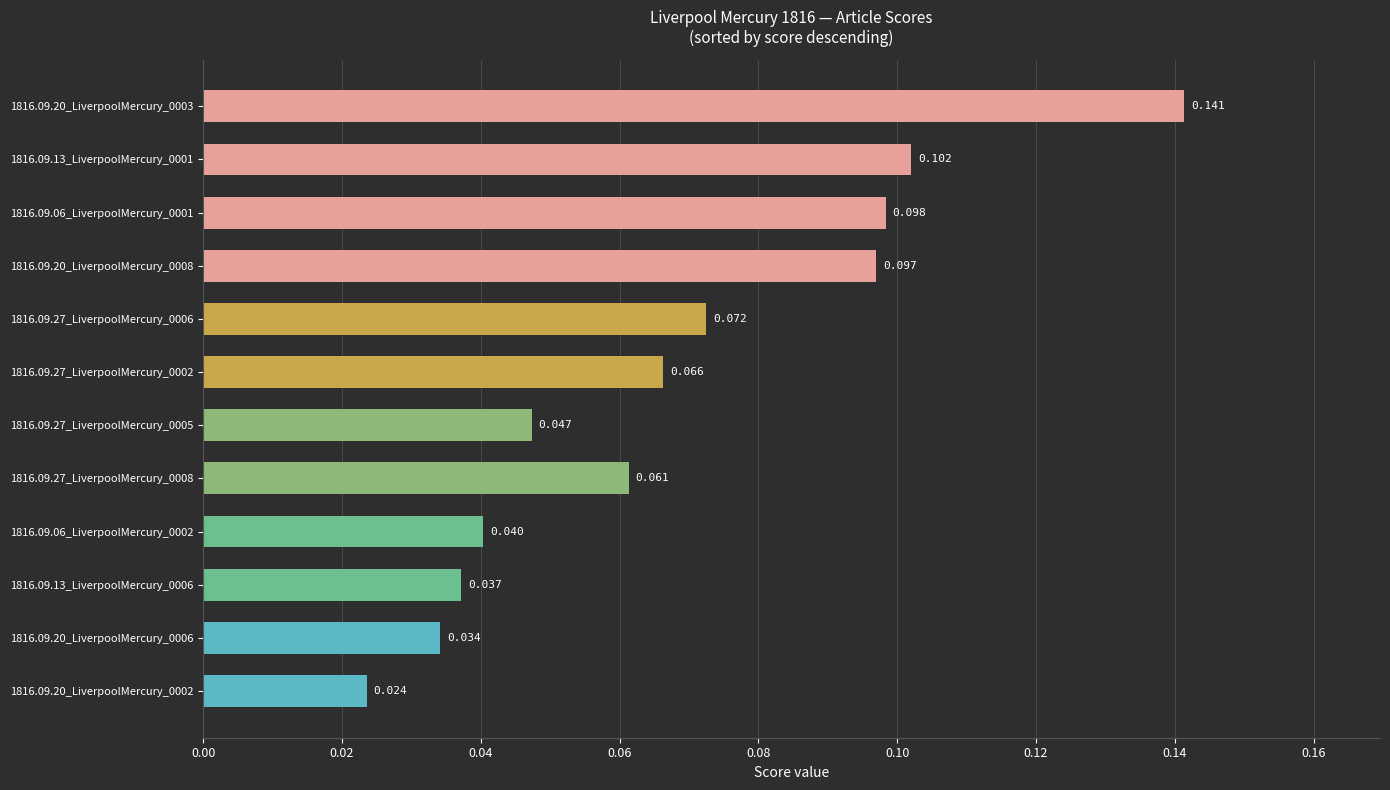

How many bars are there in total?

12